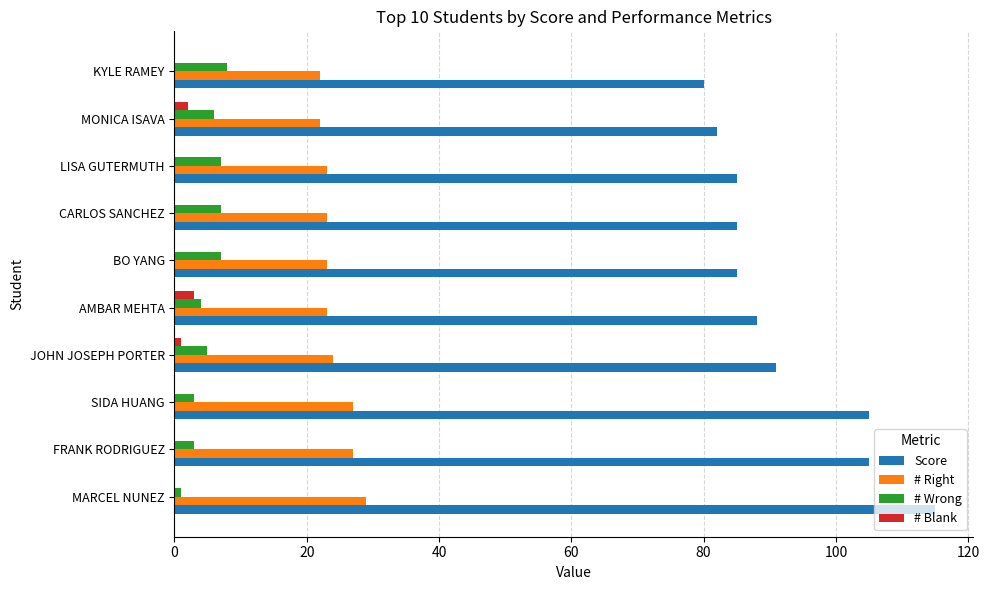

What are all the series names shown in the legend?

Score, # Right, # Wrong, # Blank